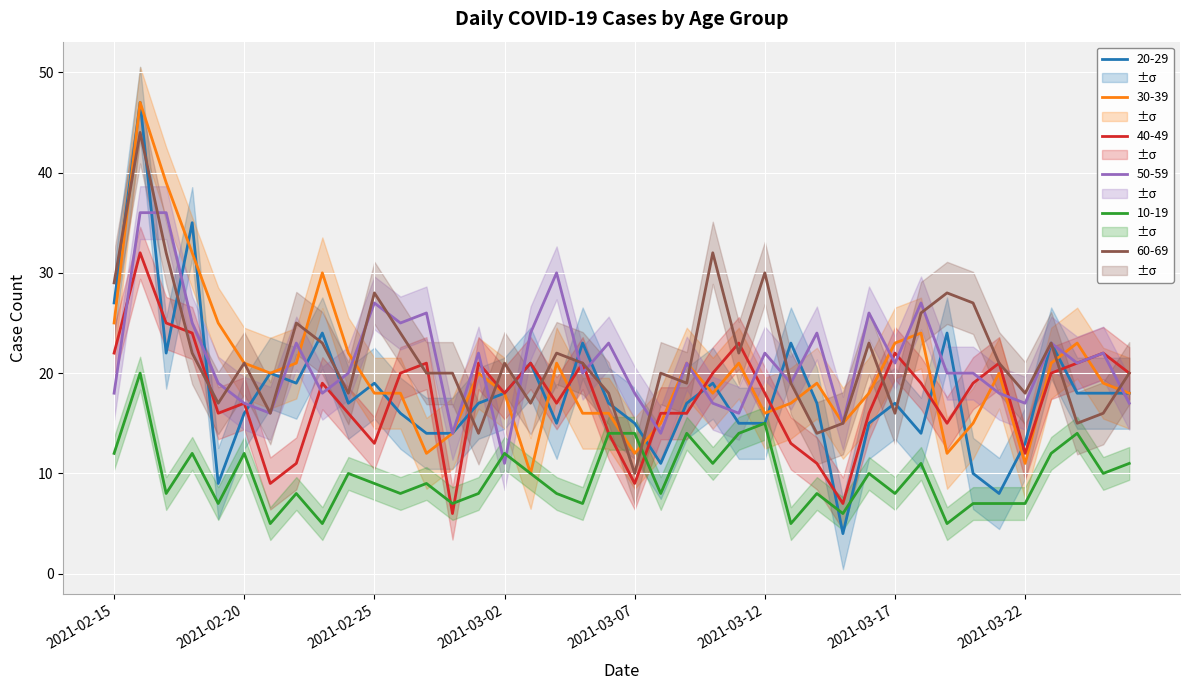

Which label corresponds to the smallest value in the chart?

2021-03-15